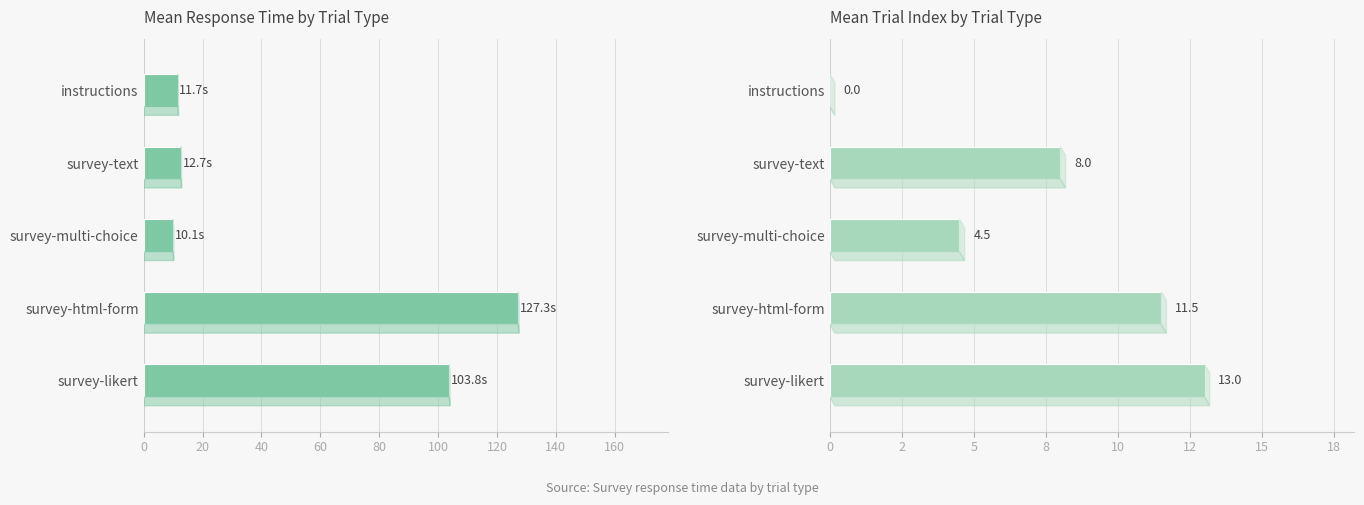

How many data points in Mean RT (s) are above 12?

3